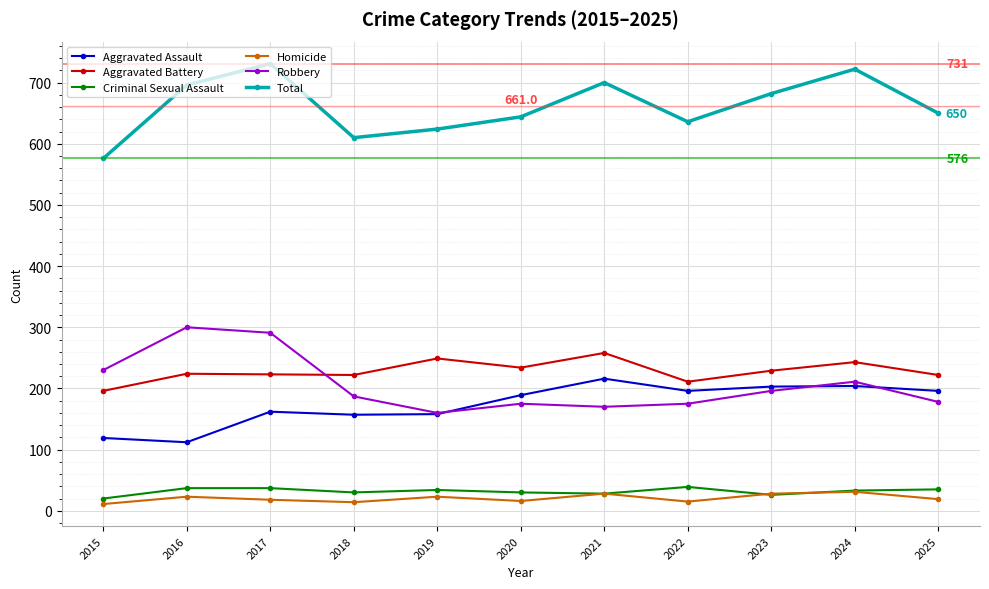

What is the value of the Robbery point at the 10th from the left?

211